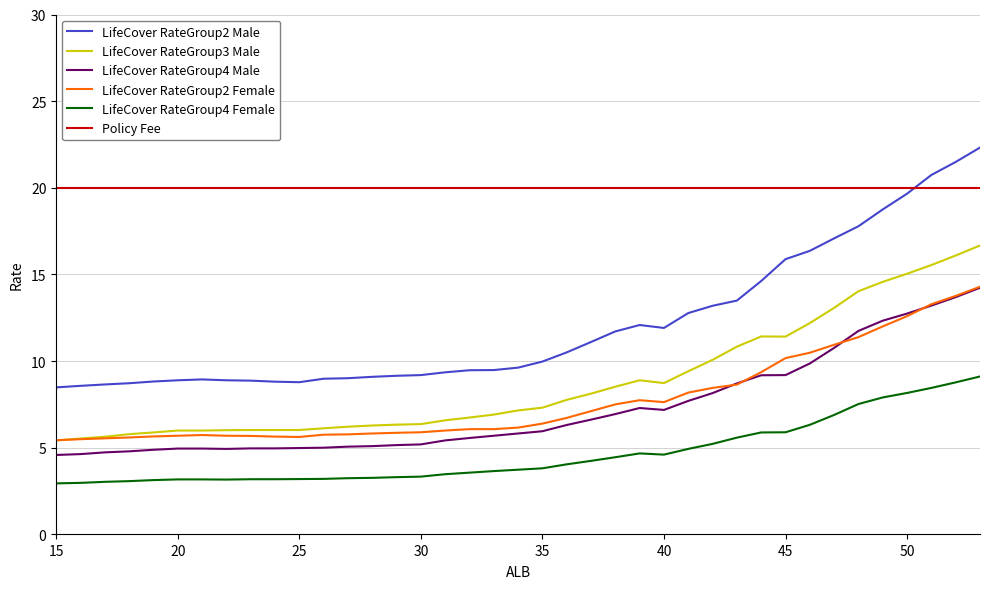

Which series has the largest total across all categories?

Policy Fee